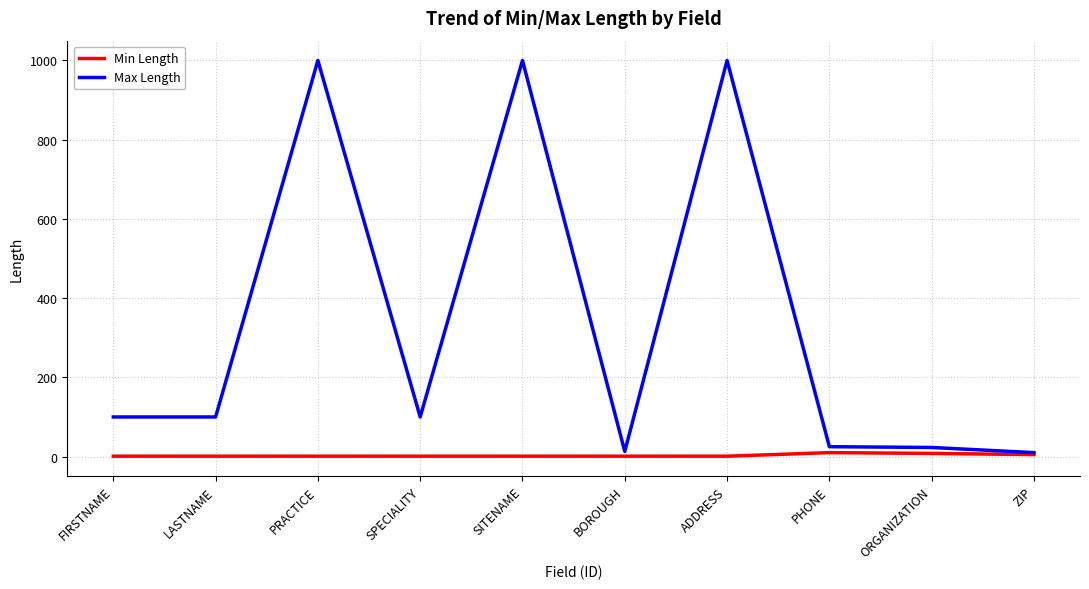

At SITENAME, list the series in order from smallest to largest.

Min Length, Max Length